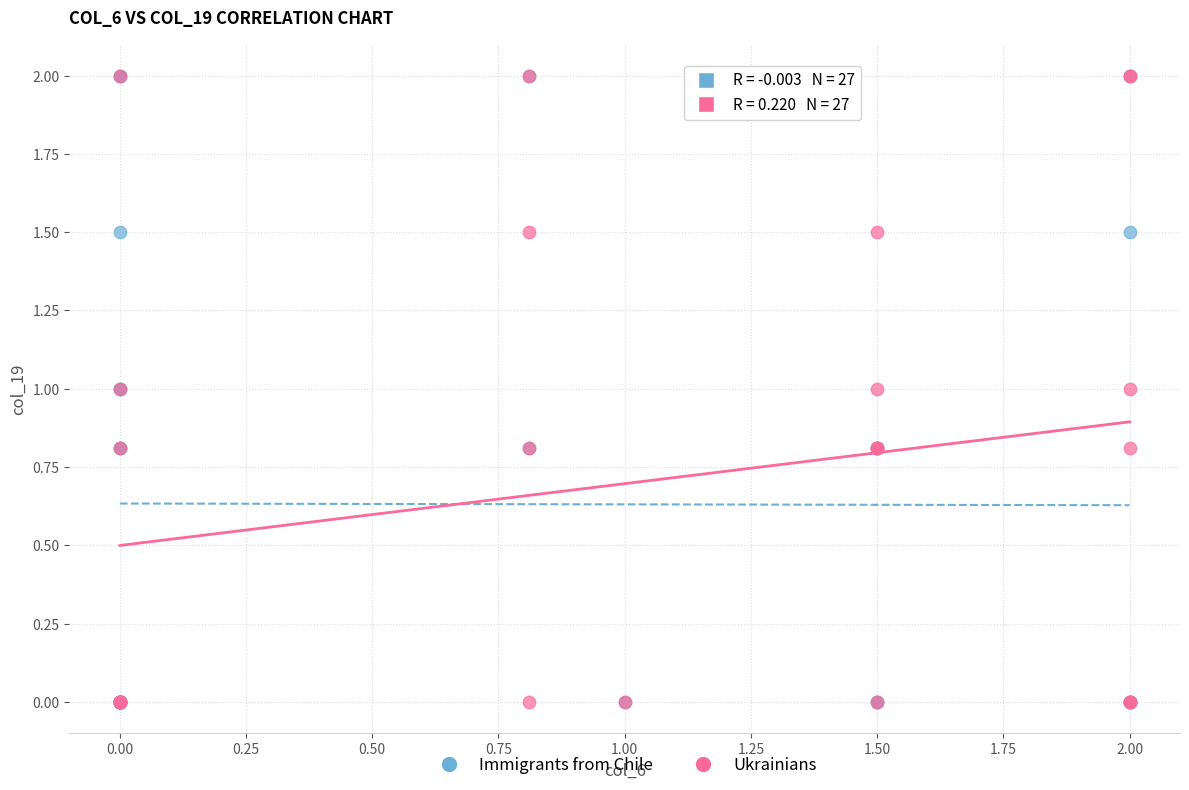

What are all the series names shown in the legend?

Immigrants from Chile, Ukrainians